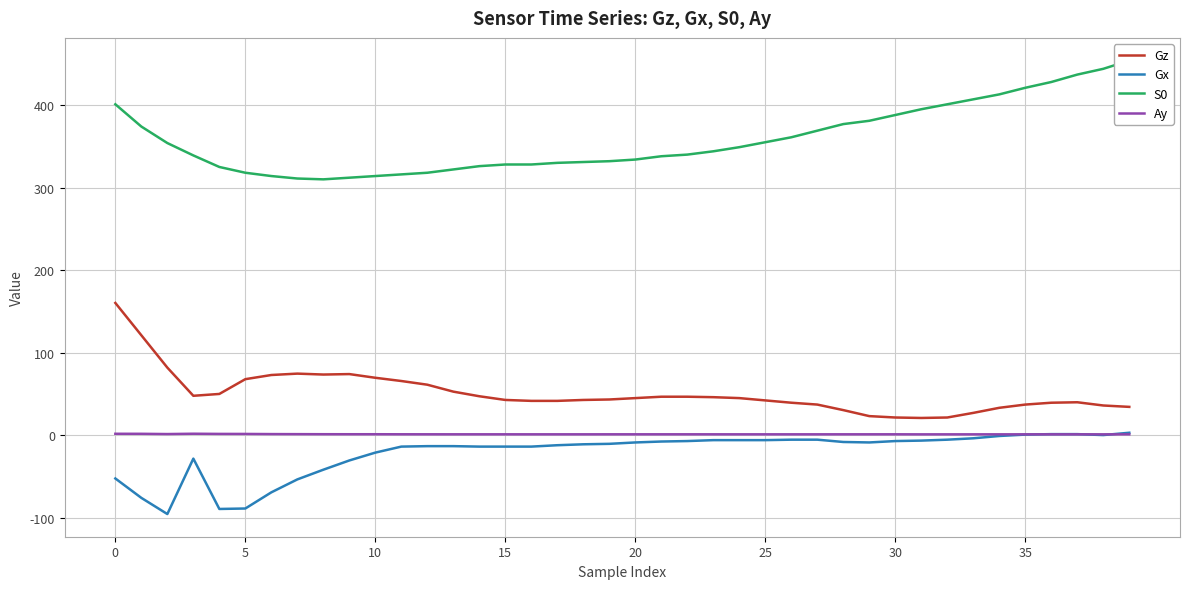

What is the label of the 9th point from the right?

31